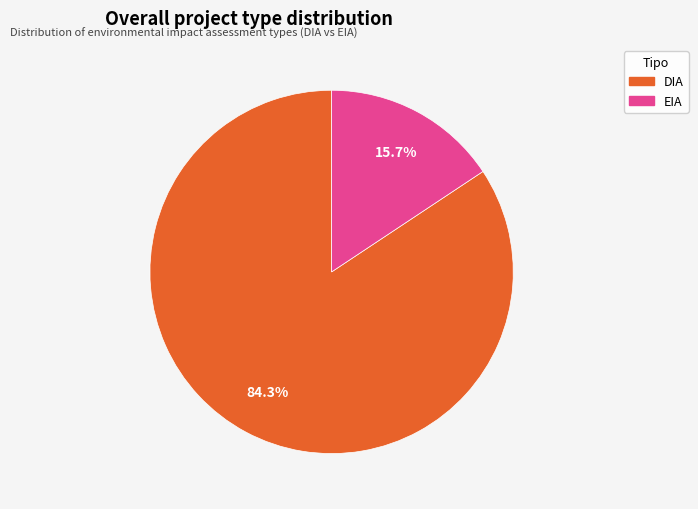

To the nearest percent, what is the difference between the largest and smallest slice percentages?

69%